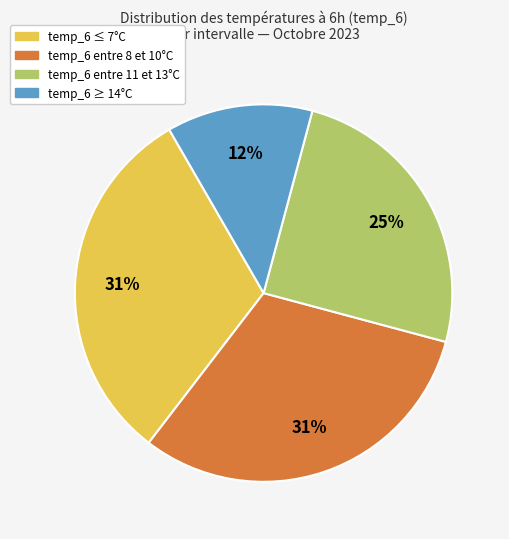

To the nearest percent, what is the average slice percentage?

25%